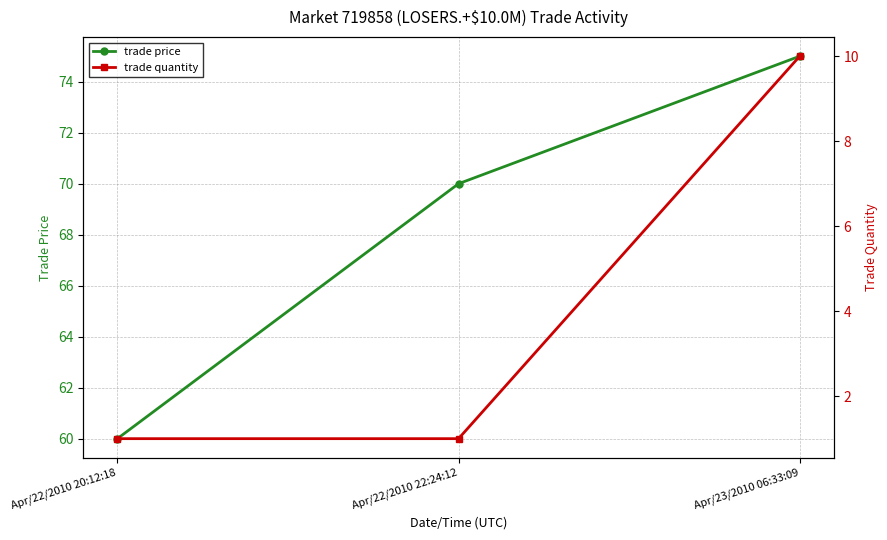

Reading left to right, list all the values displayed in this chart.

trade price: Apr/22/2010 20:12:18=60	Apr/22/2010 22:24:12=70	Apr/23/2010 06:33:09=75
trade quantity: Apr/22/2010 20:12:18=1	Apr/22/2010 22:24:12=1	Apr/23/2010 06:33:09=10